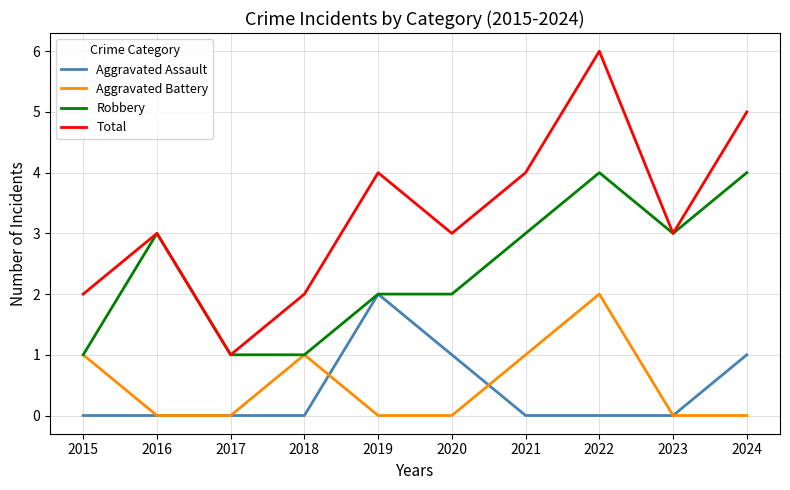

At which category does Aggravated Battery reach its first local peak?

2018